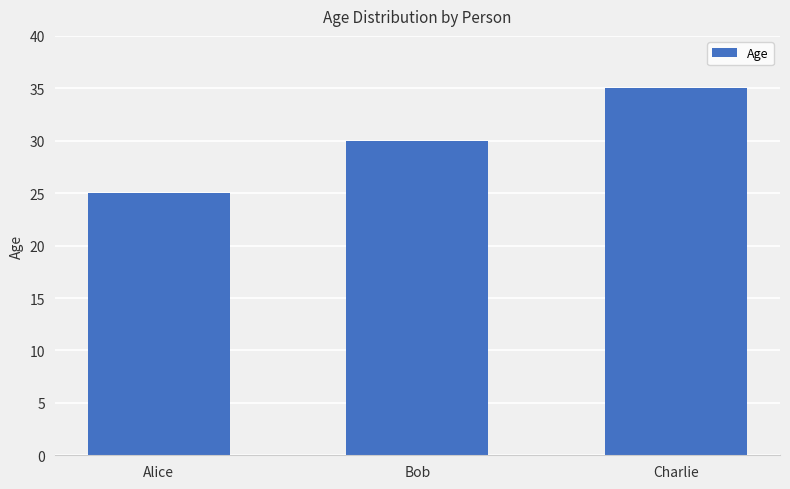

Is it true that the value at Alice is 25?

True